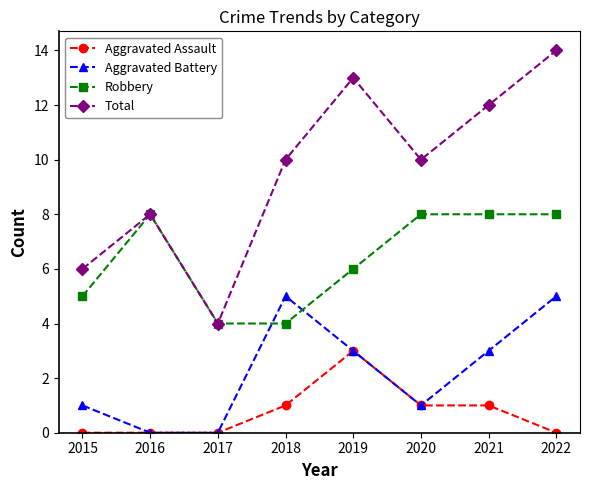

In Total, how many points are higher than both neighbors (excluding endpoints)?

2